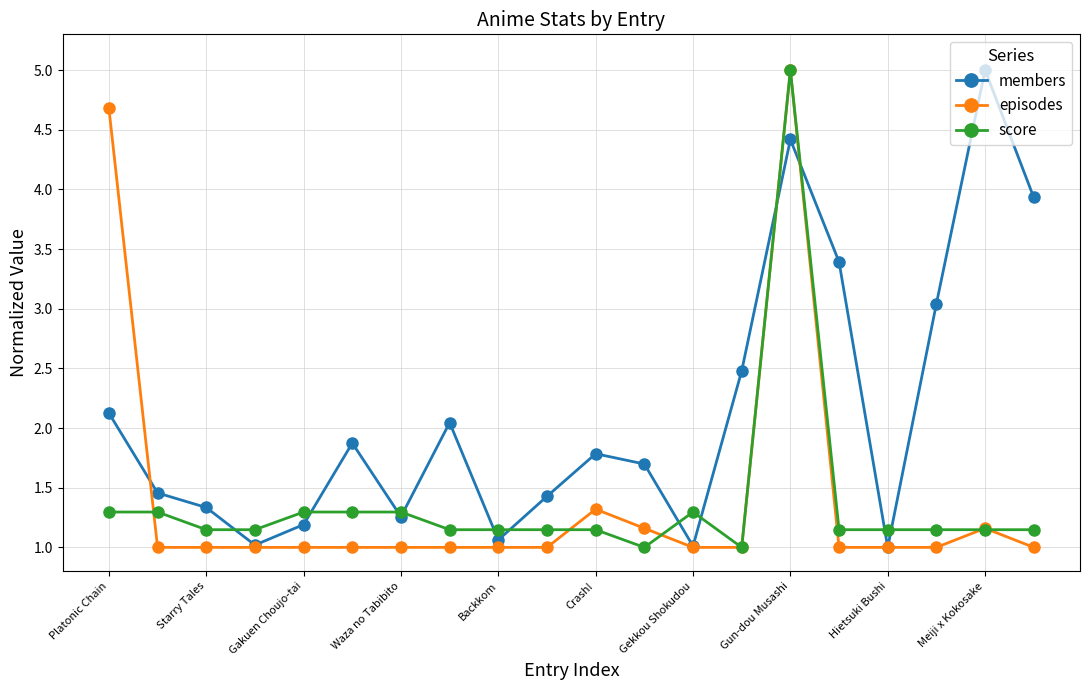

True or false: members has more than 0 points higher than both neighbors.

True